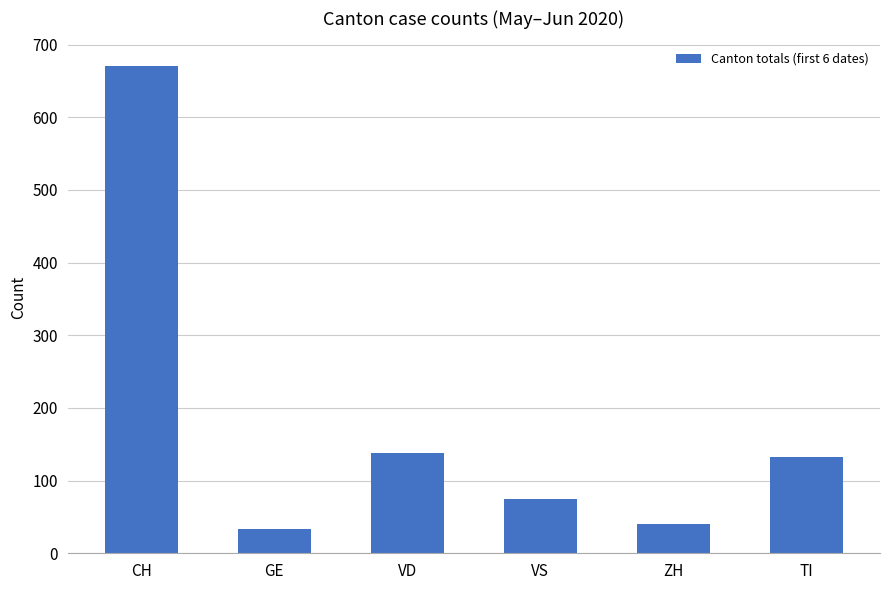

What is the greatest value displayed?

671